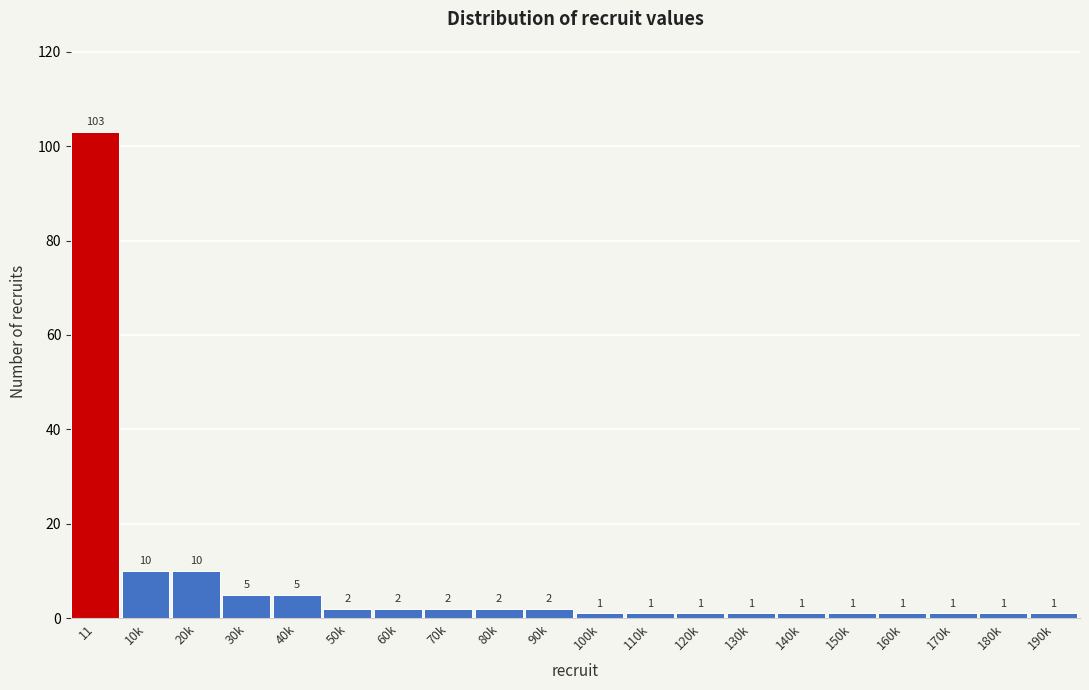

Reading right to left, list all the values displayed in this chart.

1	1	1	1	1	1	1	1	1	1	2	2	2	2	2	5	5	10	10	103